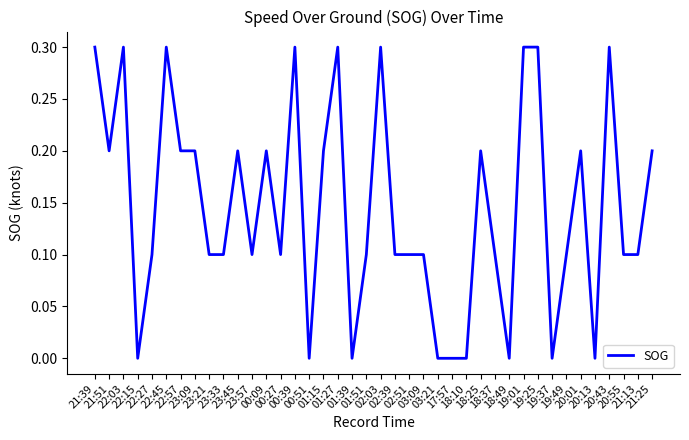

What is the difference between the maximum and minimum values?

0.3